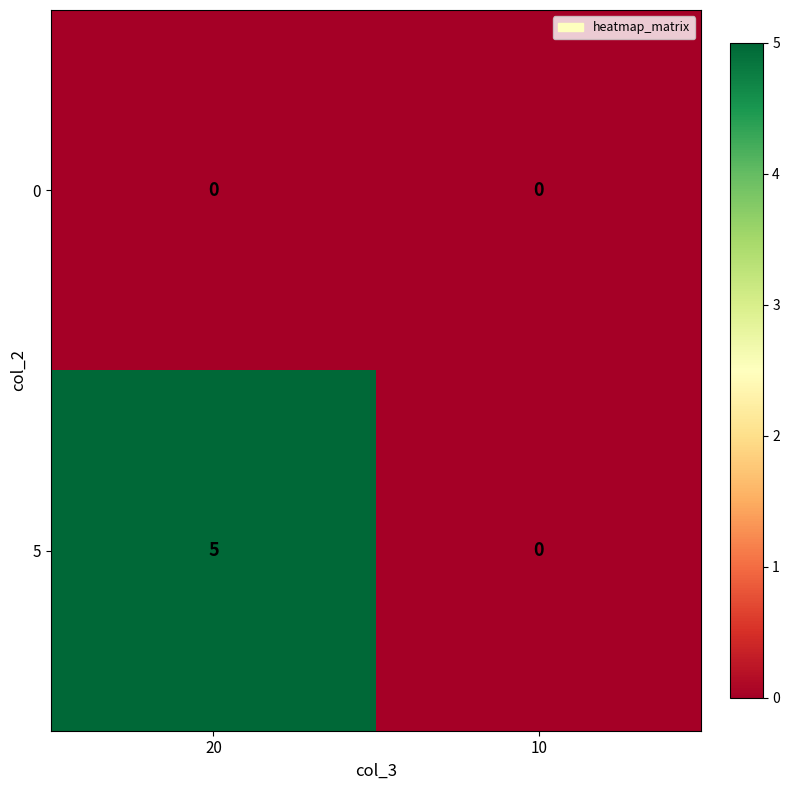

Between 20 and 10, which series saw the biggest shift?

5